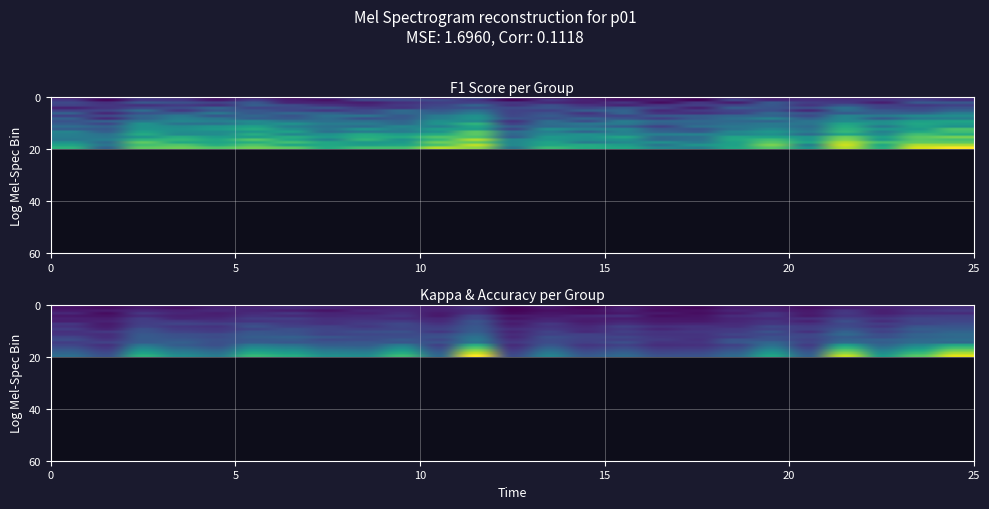

At how many categories does at least one series exceed 0?

25